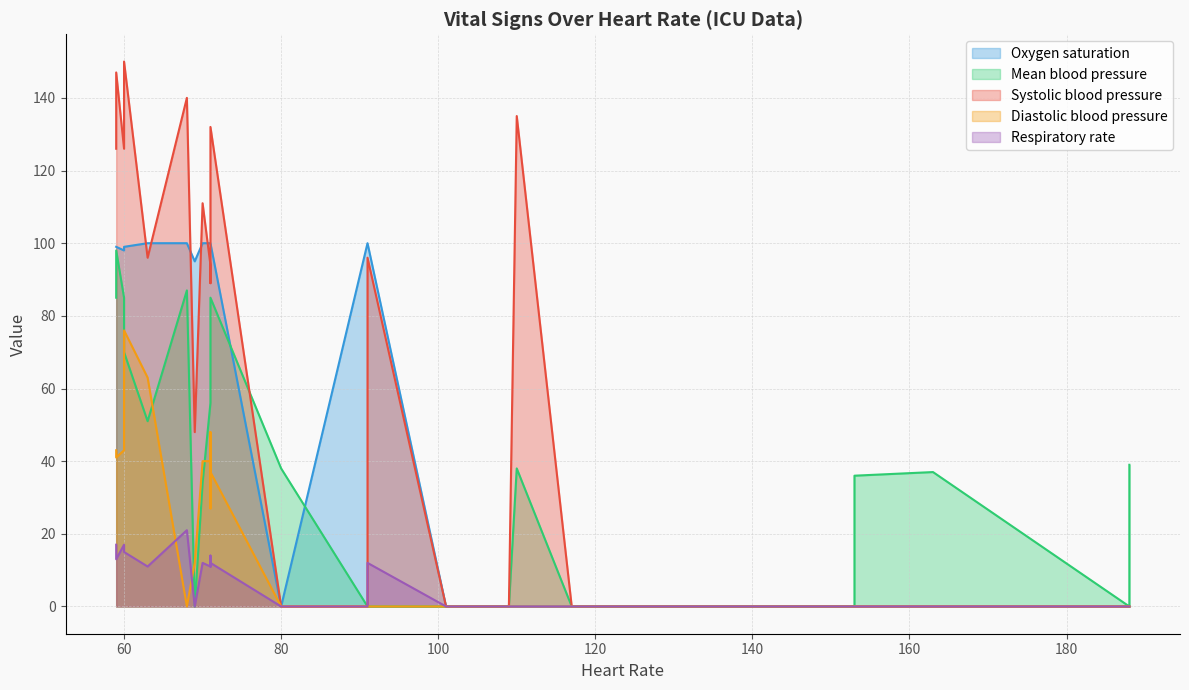

How many interior local valleys does the Diastolic blood pressure series have?

3